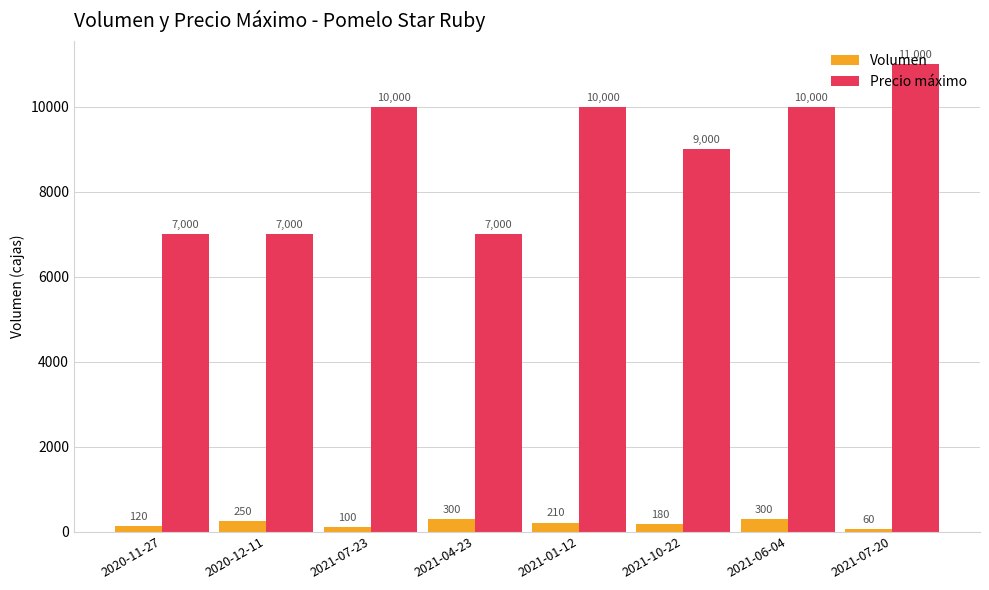

Which label corresponds to the largest value in the chart?

2021-07-20